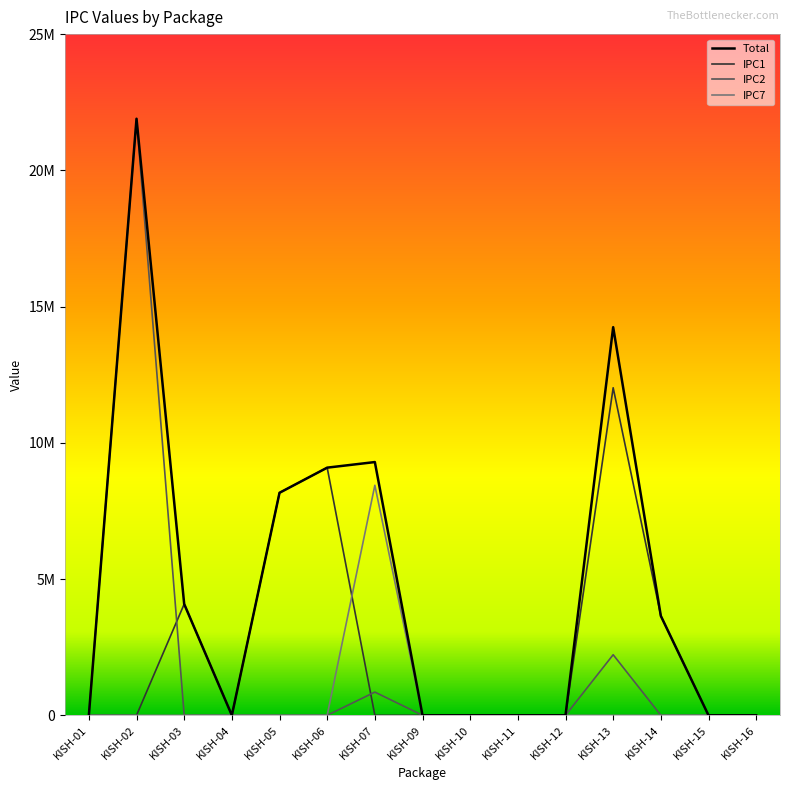

What is the sum of all Total values?

70419672.7